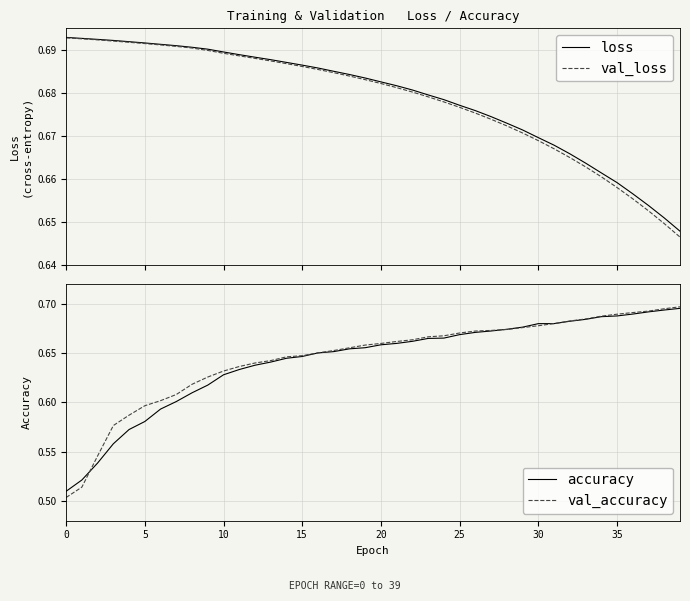

What is the maximum value for accuracy?

0.7